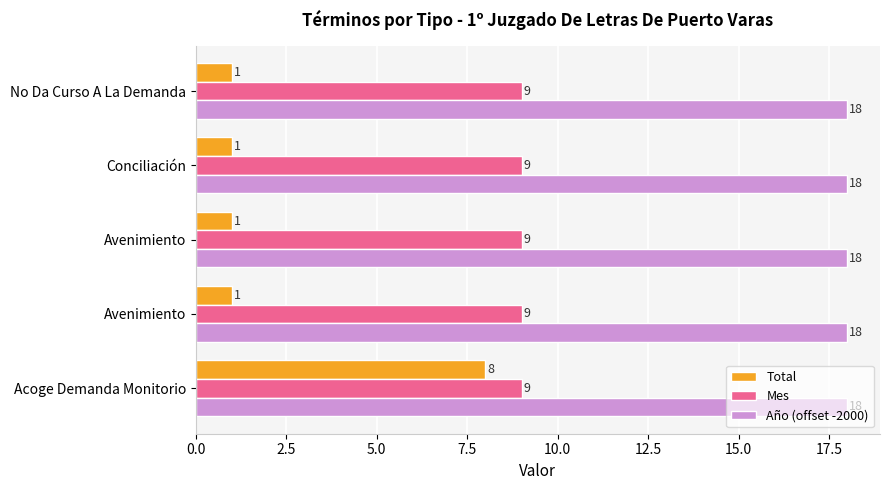

What is the smallest value displayed?

1